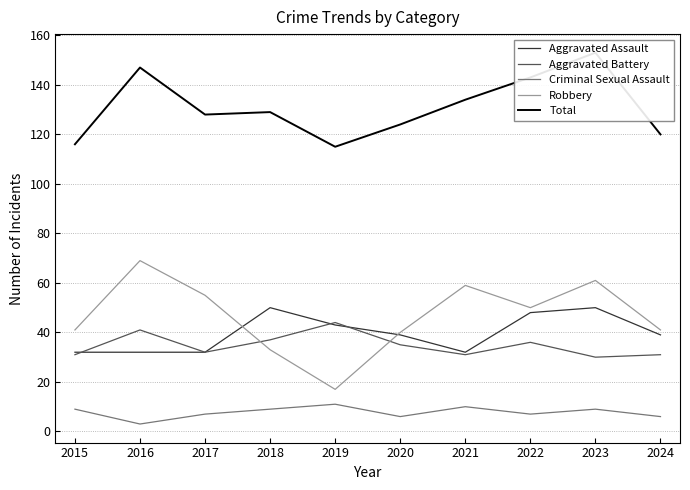

Is it true that Robbery equals 17 at 2023?

False